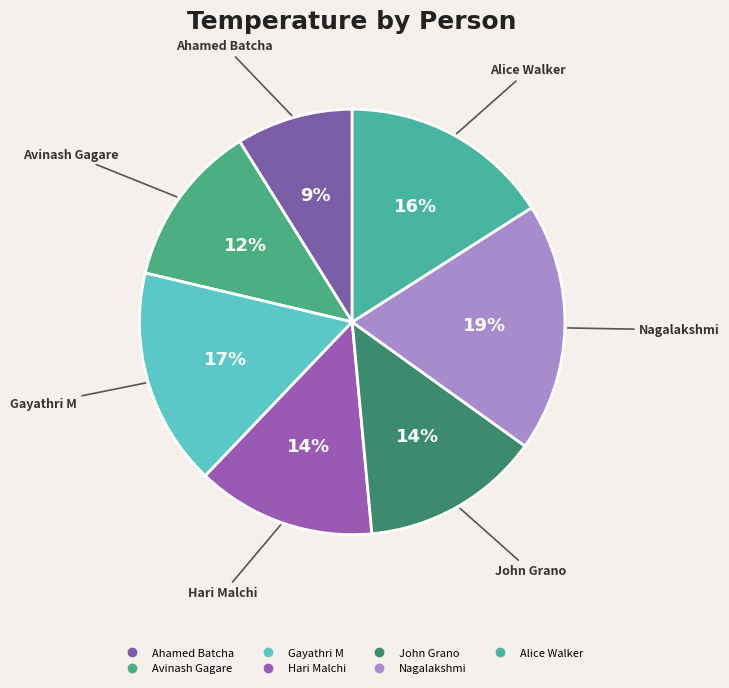

To the nearest percent, what portion does Nagalakshmi represent?

19%